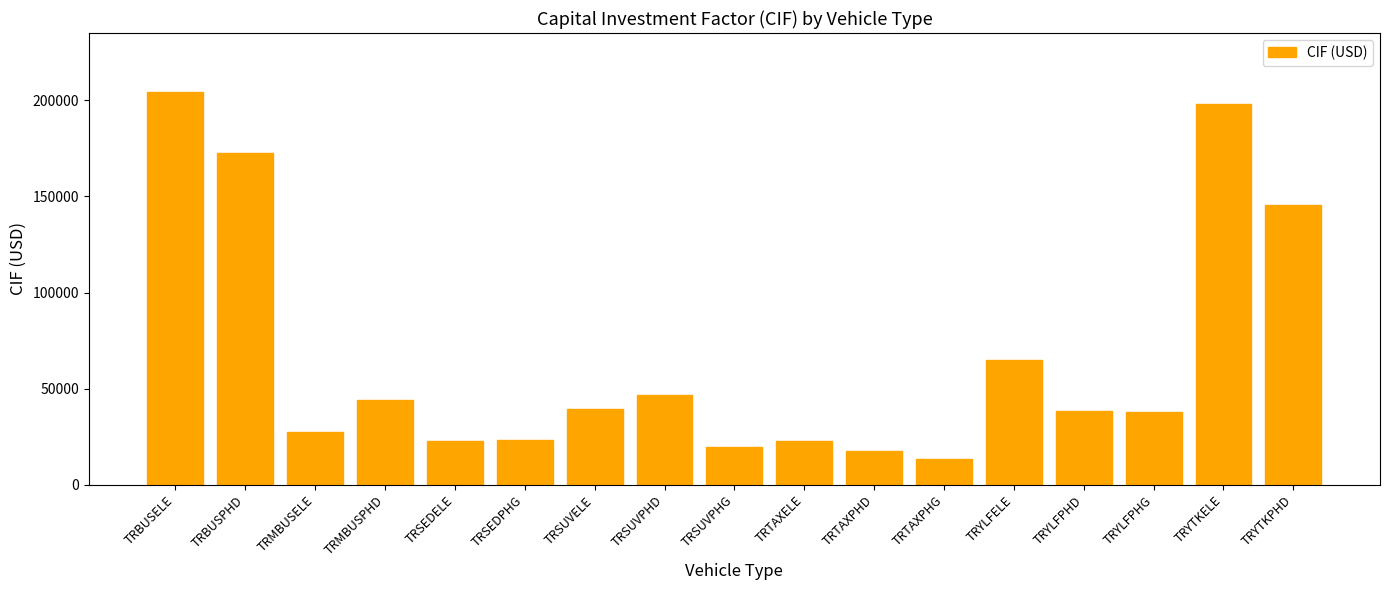

What is the label of the 7th bar from the left?

TRSUVELE